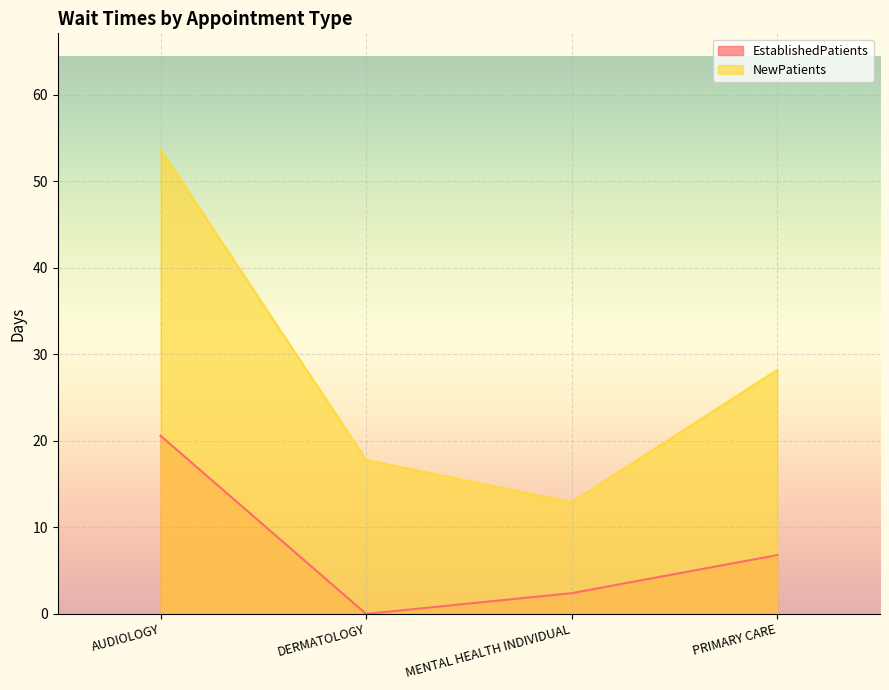

Where does the EstablishedPatients series first go above 6?

AUDIOLOGY